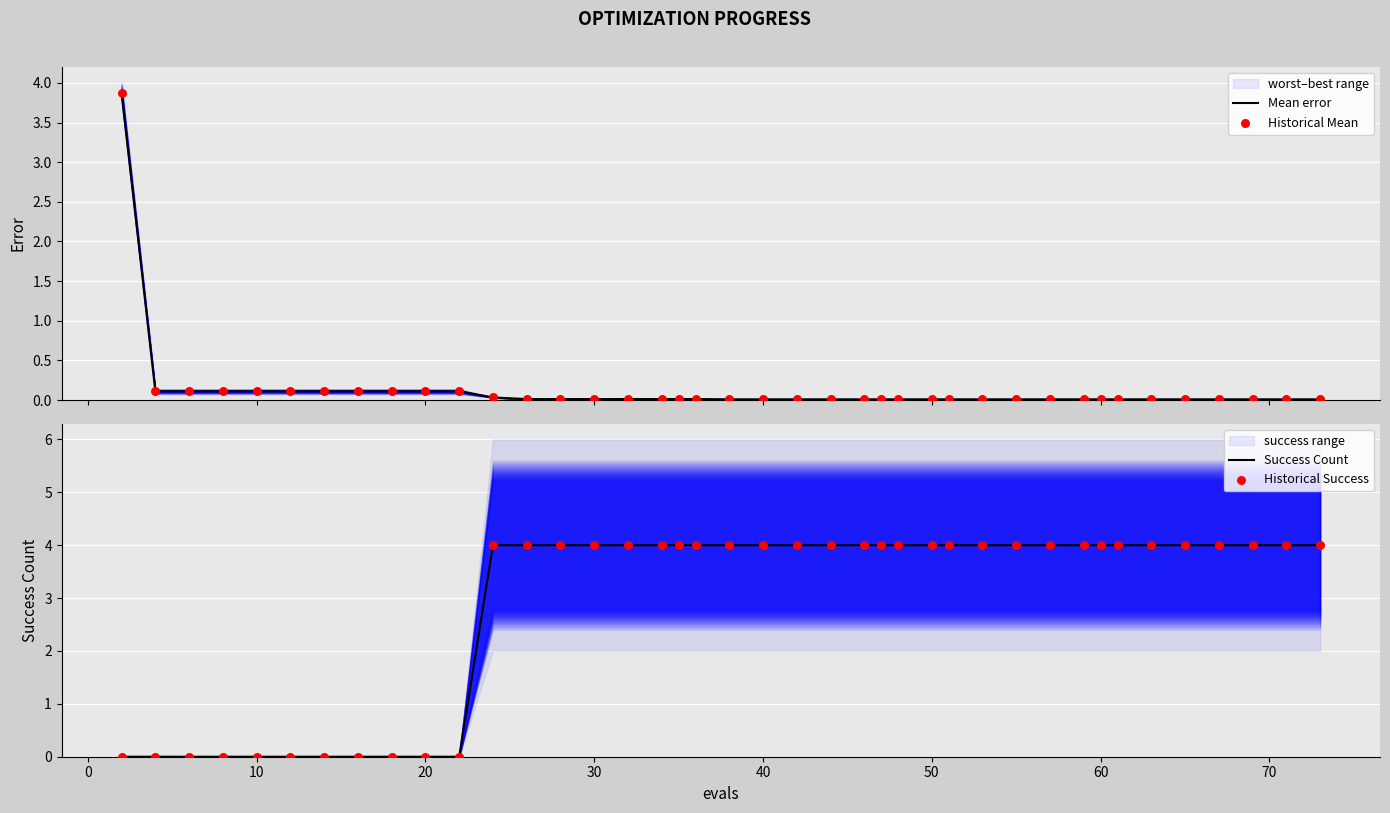

Which series contains the lowest Y value?

Success Count